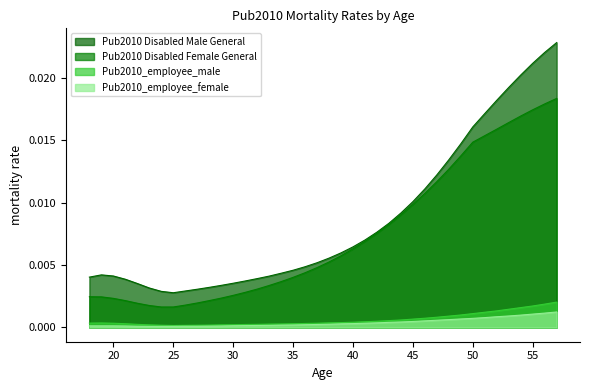

How many lines are shown in the chart?

4